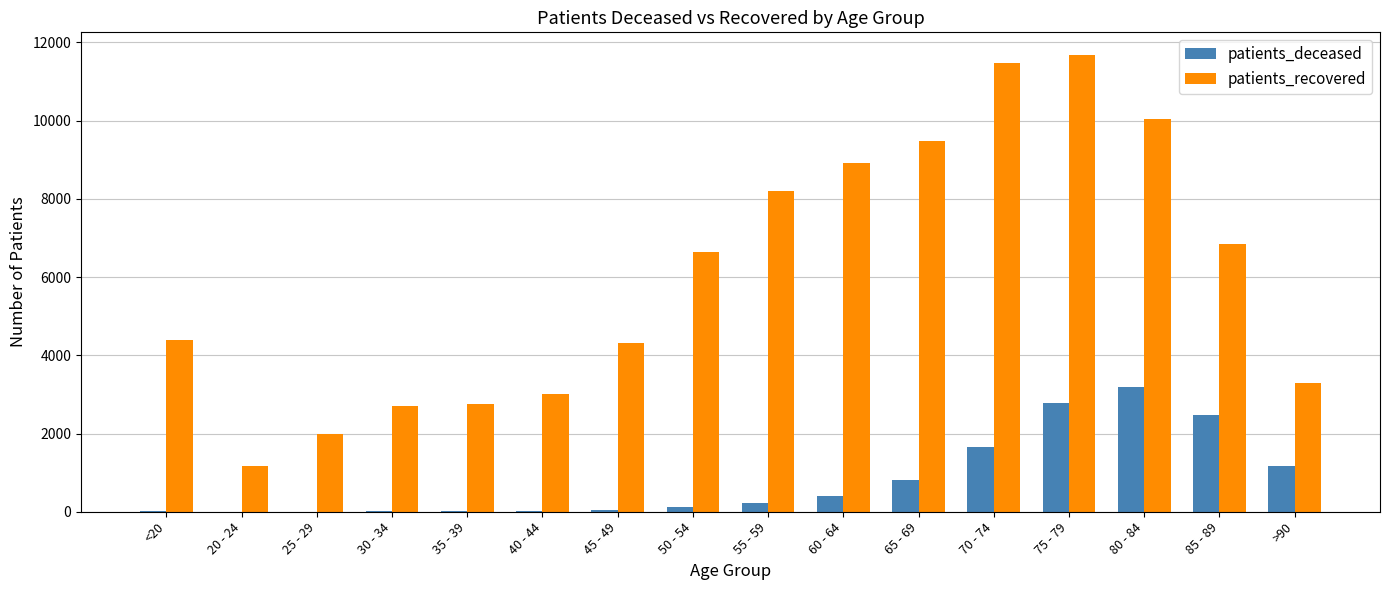

Is it true that patients_deceased equals 1175 at >90?

True